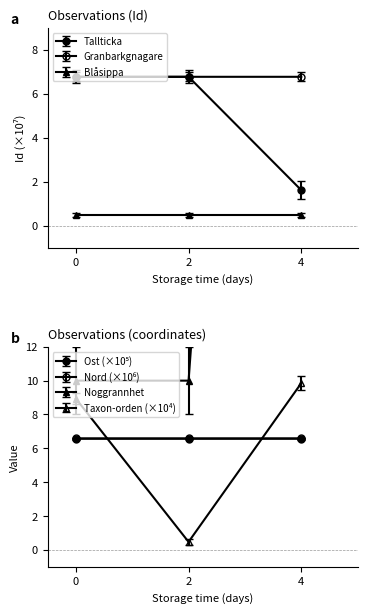

What is the sum of all Tallticka values?

15.2